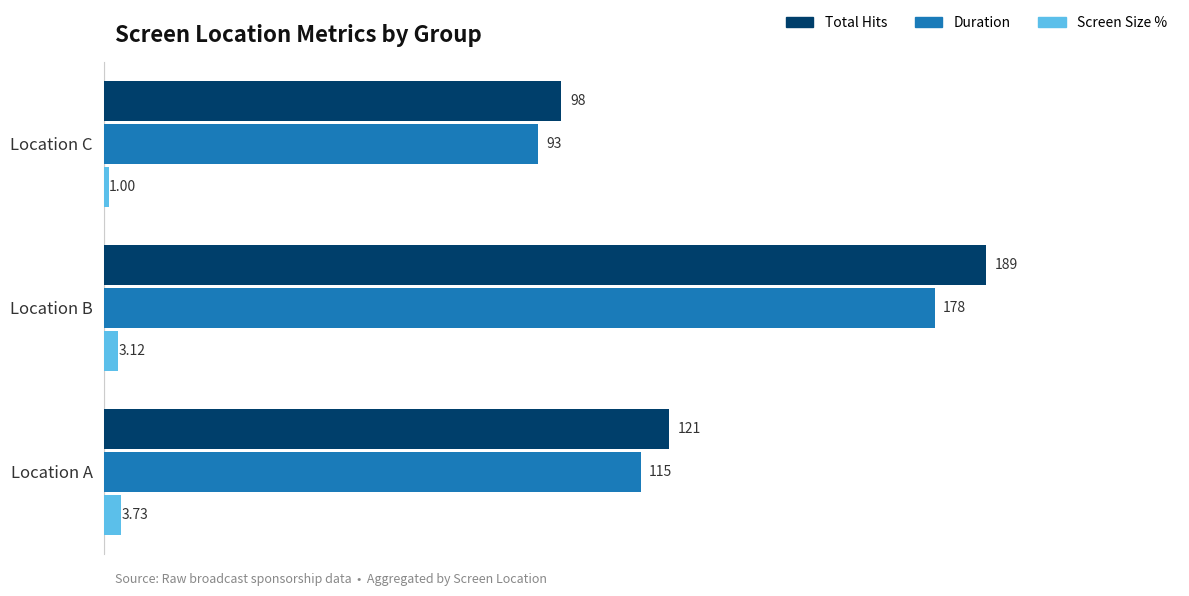

Which series has the largest total across all categories?

Total Hits